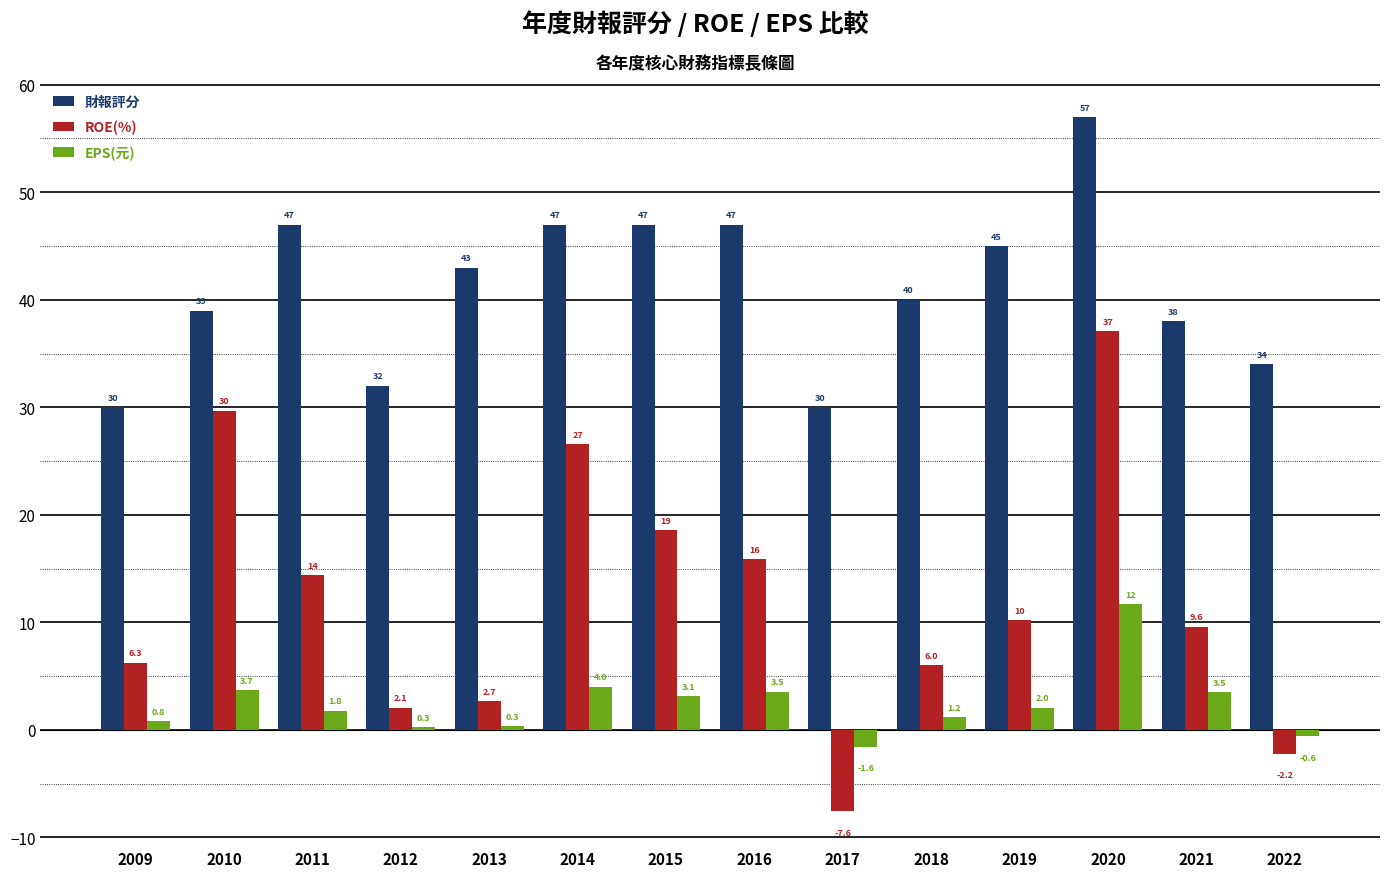

Rank the series at 2009 from highest to lowest value.

財報評分, ROE(%), EPS(元)